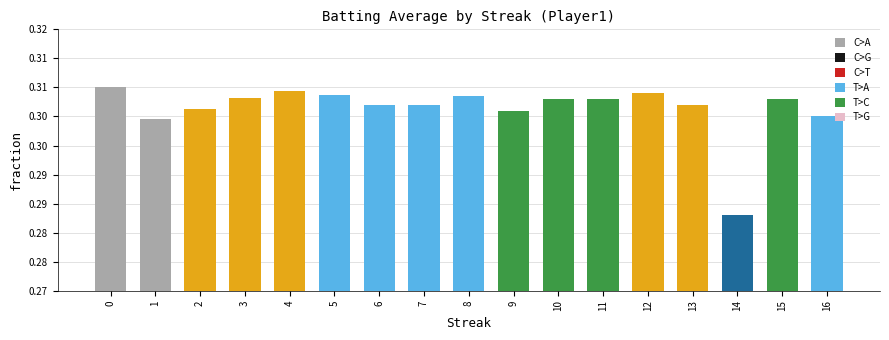

Which category has the lowest value across all series?

14